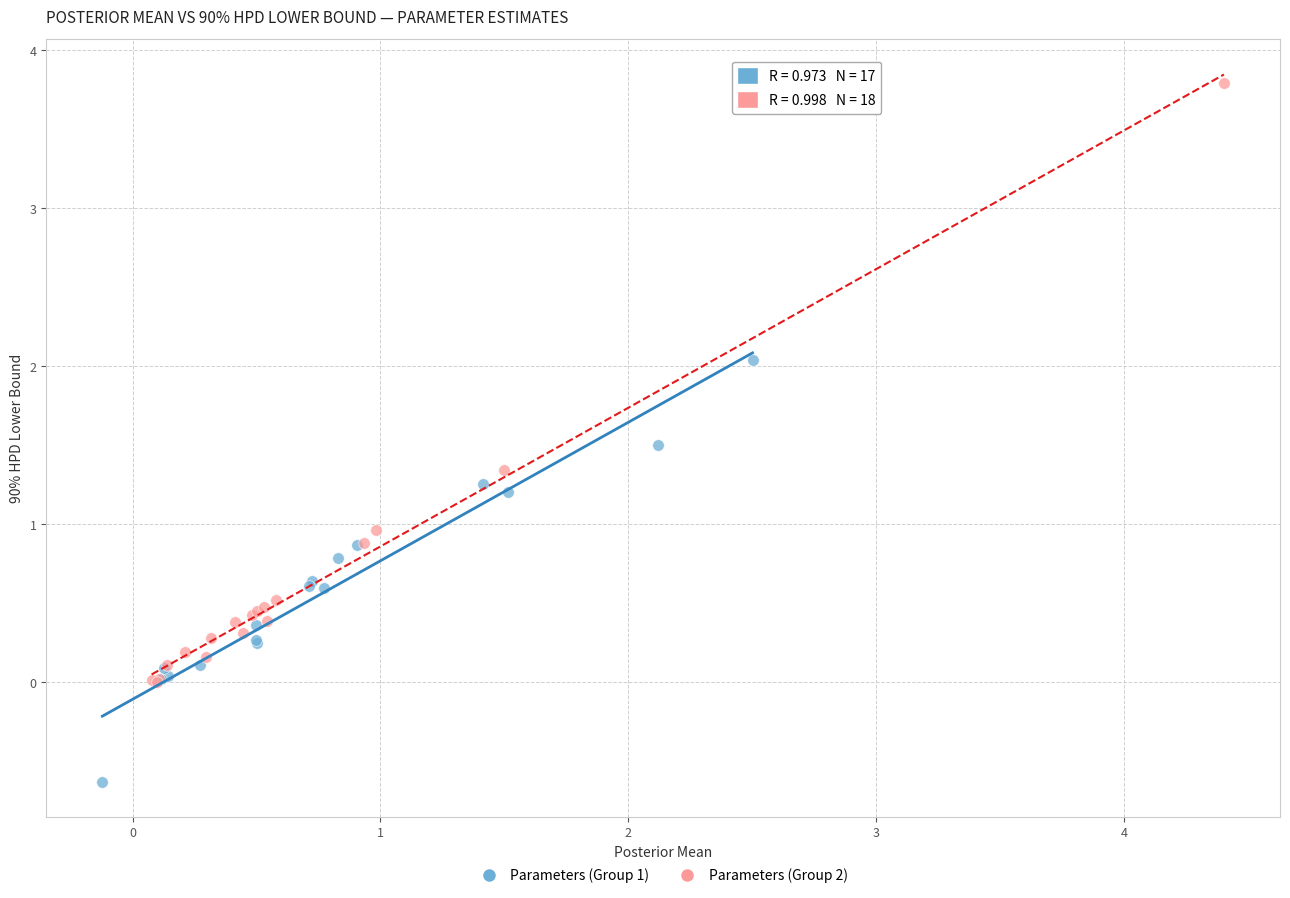

Which series contains the lowest Y value?

Parameters (Group 1)